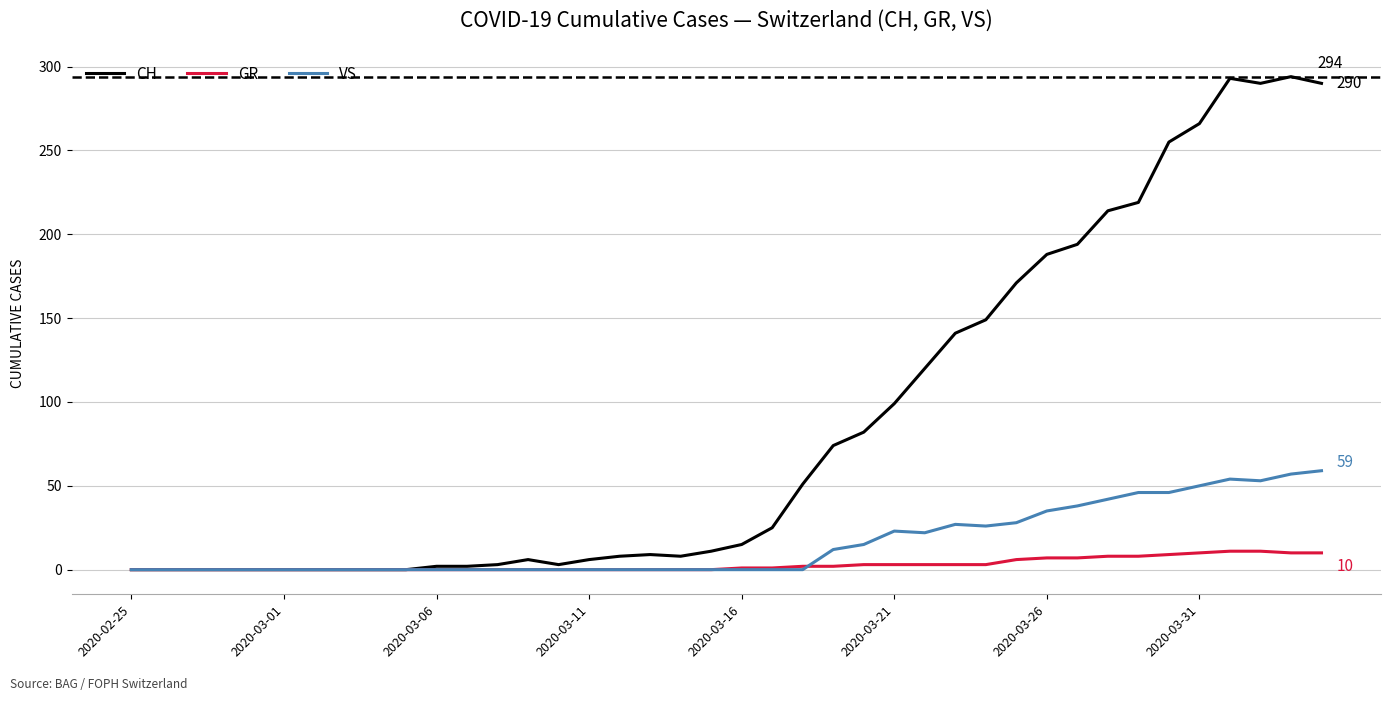

Rank the series by their maximum value, from lowest to highest.

GR, VS, CH